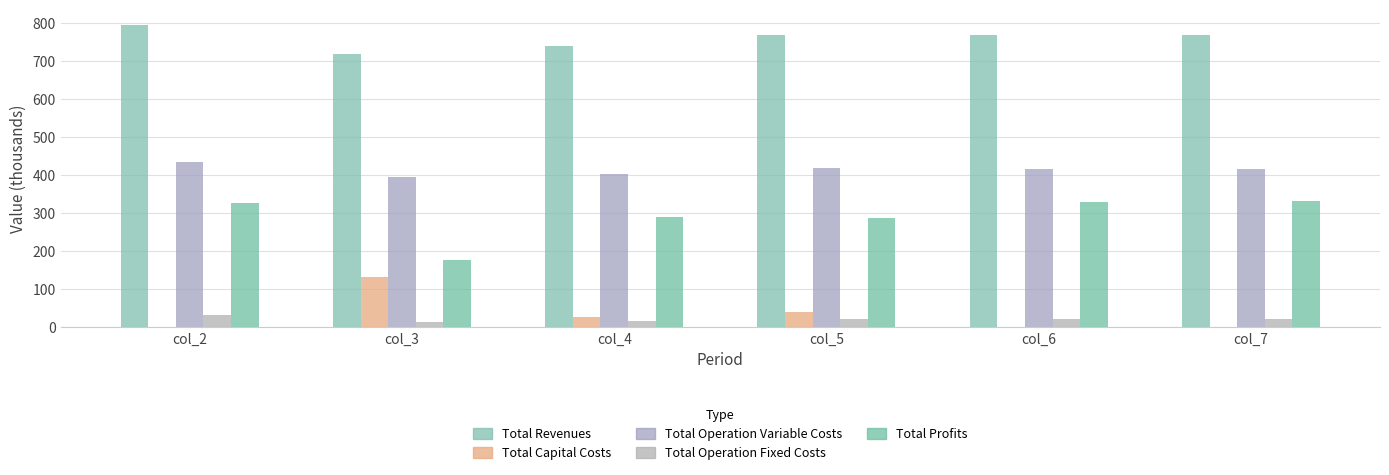

Are the bars horizontal?

No